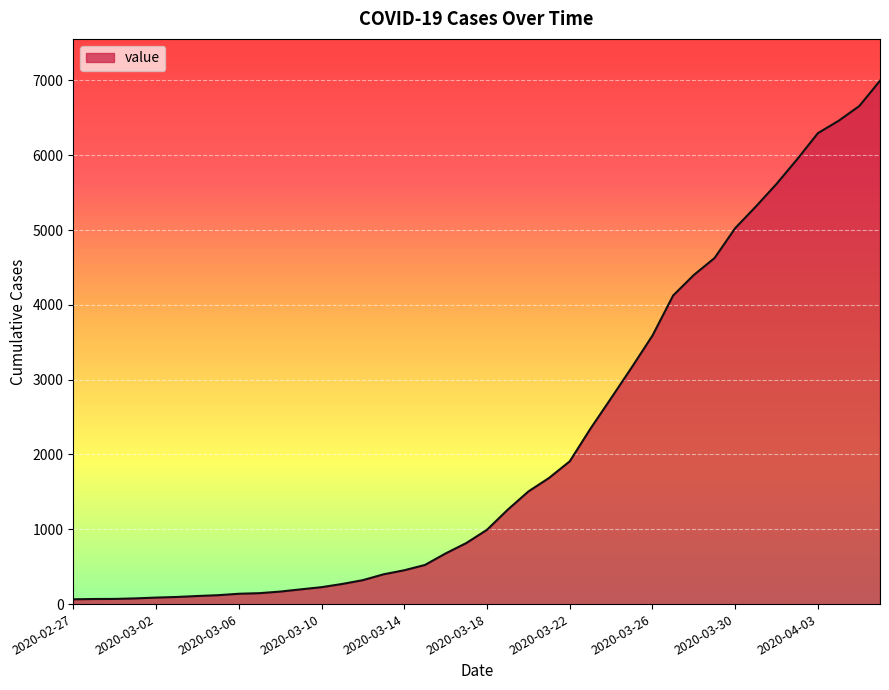

What is the greatest value displayed?

6995